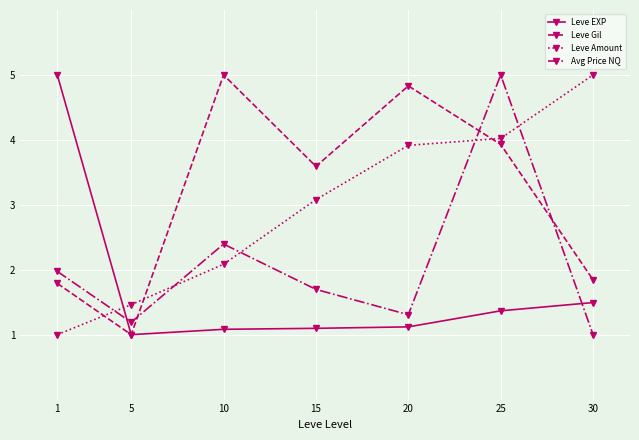

True or false: Leve EXP has more than 1 interior local peaks.

False